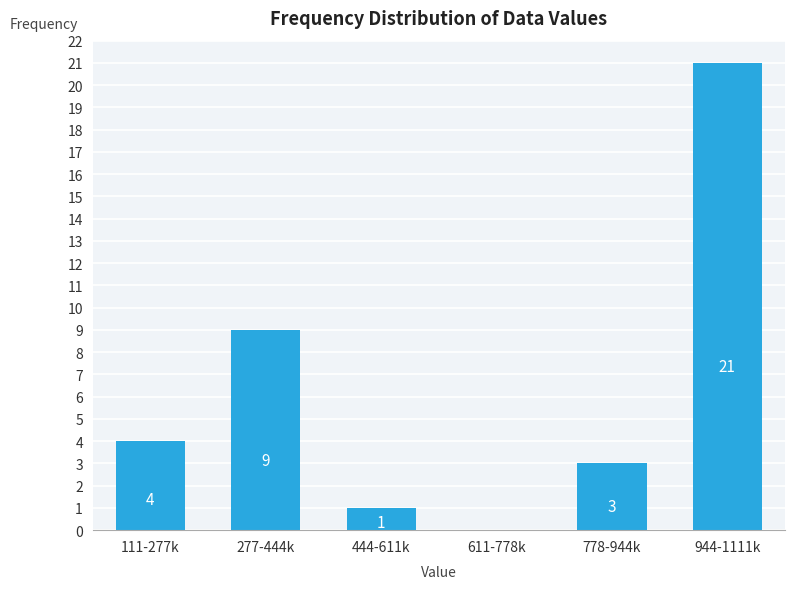

Reading left to right, transcribe all the data shown in this chart.

111-277k=4	277-444k=9	444-611k=1	611-778k=0	778-944k=3	944-1111k=21